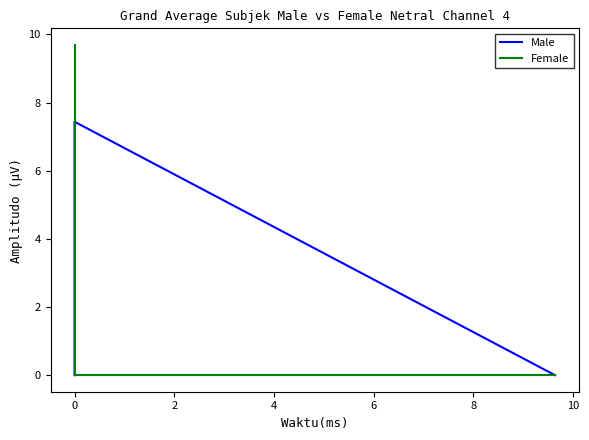

Reading left to right, list all the values displayed in this chart.

Male: 0.0	7.4	0.0
Female: 0.0	0.0	9.7